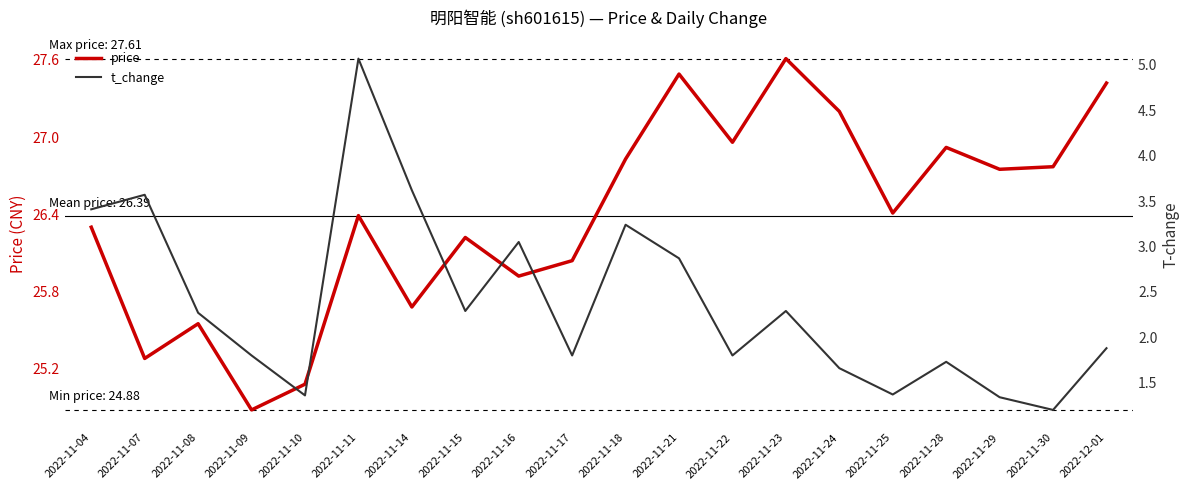

Which has a higher value, 2022-11-25 or 2022-11-22?

2022-11-22